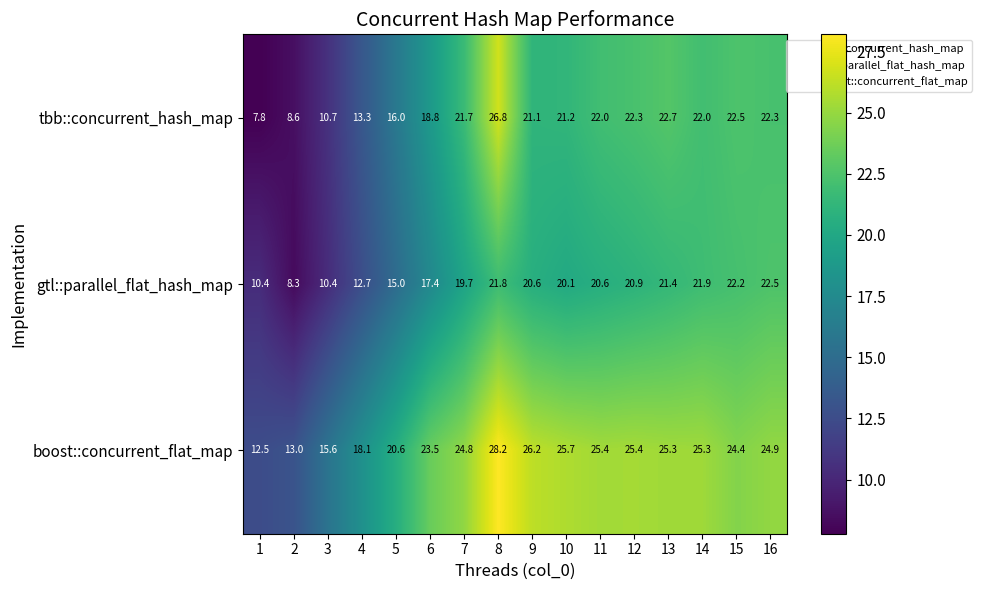

True or false: boost::concurrent_flat_map has a value of 26.2 at 9.

True